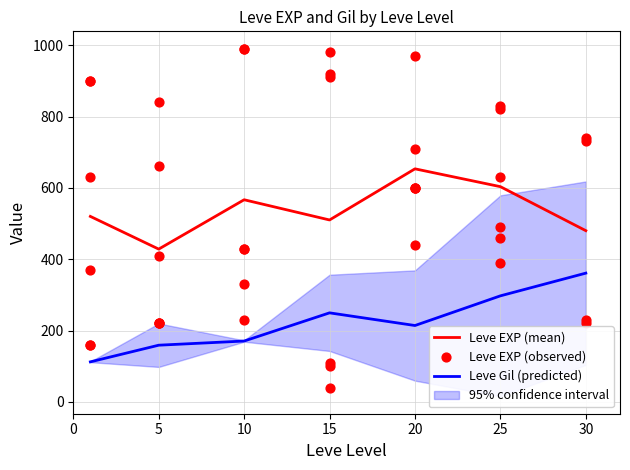

Which has a higher value, 1 or 30?

1